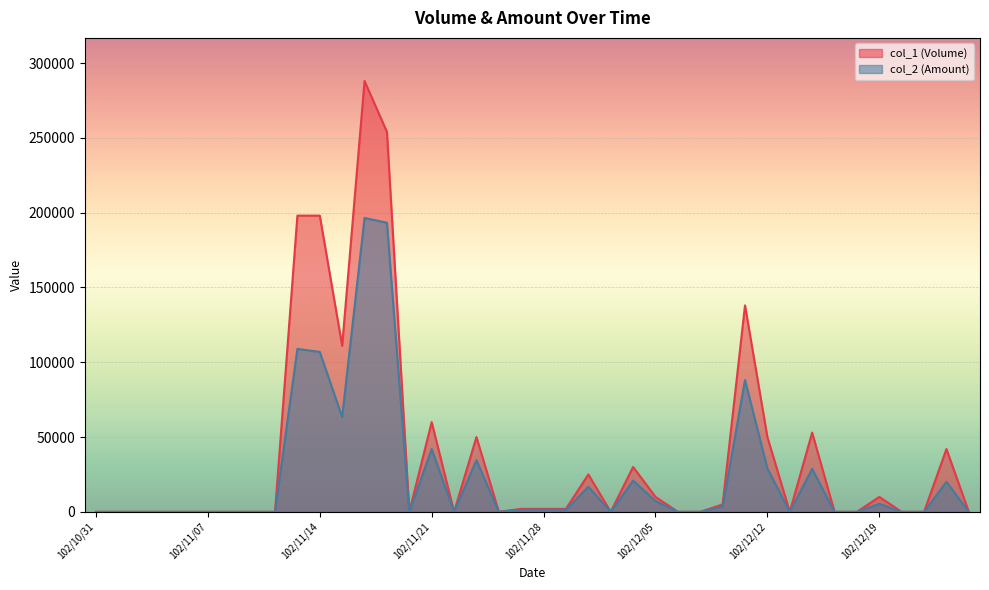

In col_2 (Amount), how many points are lower than both neighbors (excluding endpoints)?

7